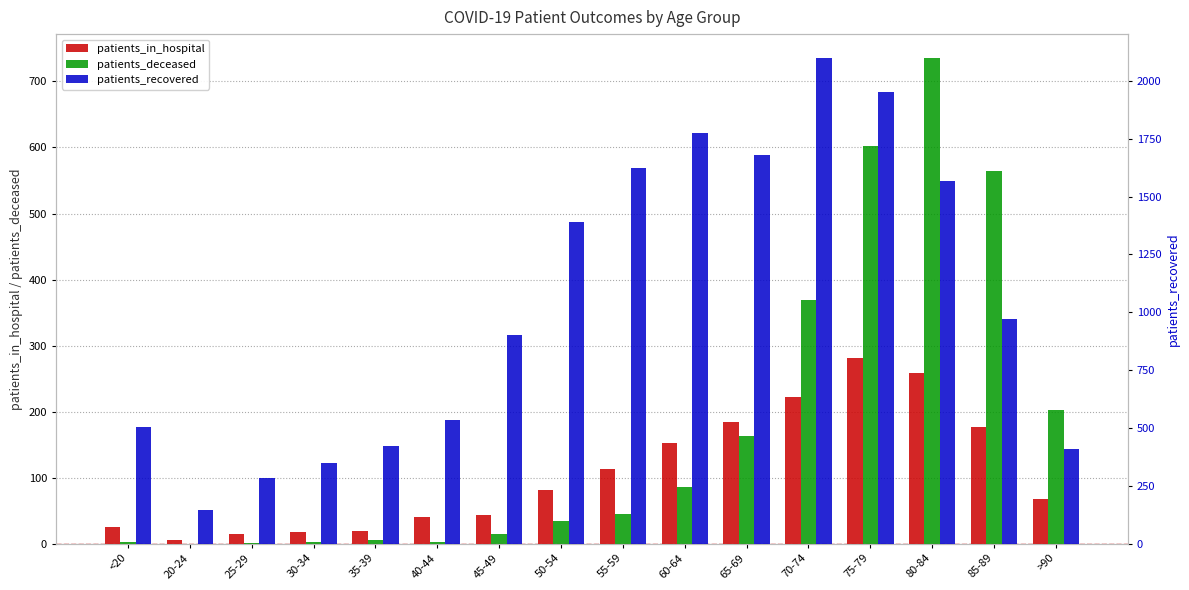

How many bars are there in each group?

3